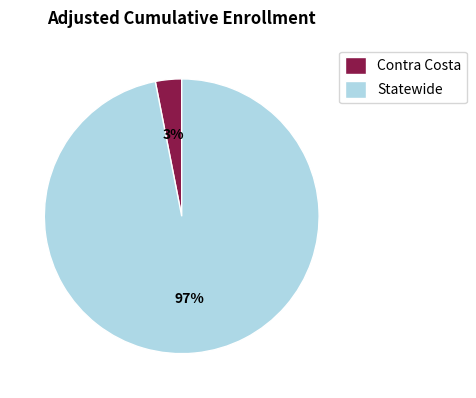

Which slice is the largest?

Statewide